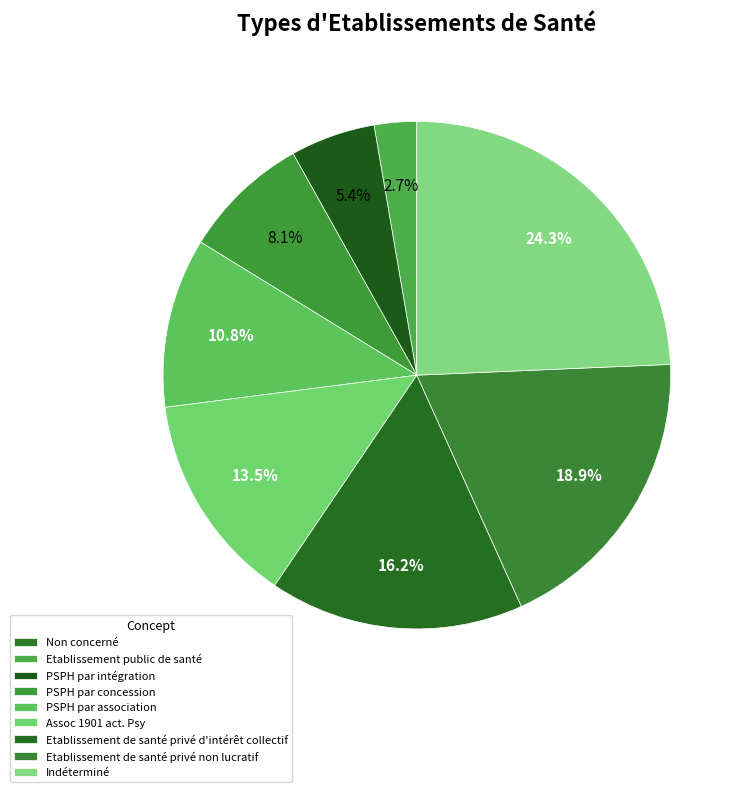

What is the change in value from Etablissement public de santé to PSPH par intégration?

+1